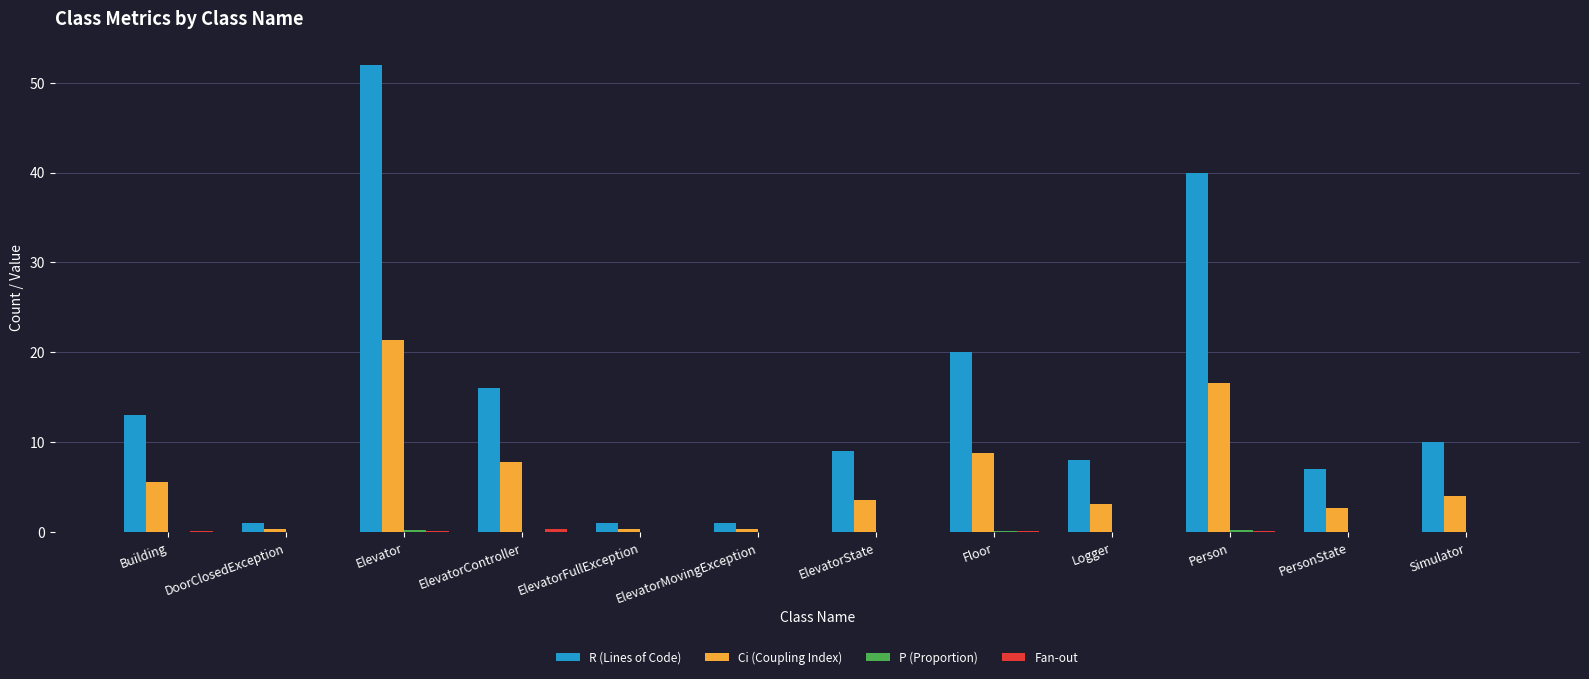

True or false: R (Lines of Code) has a value of 7.6 at Building.

False